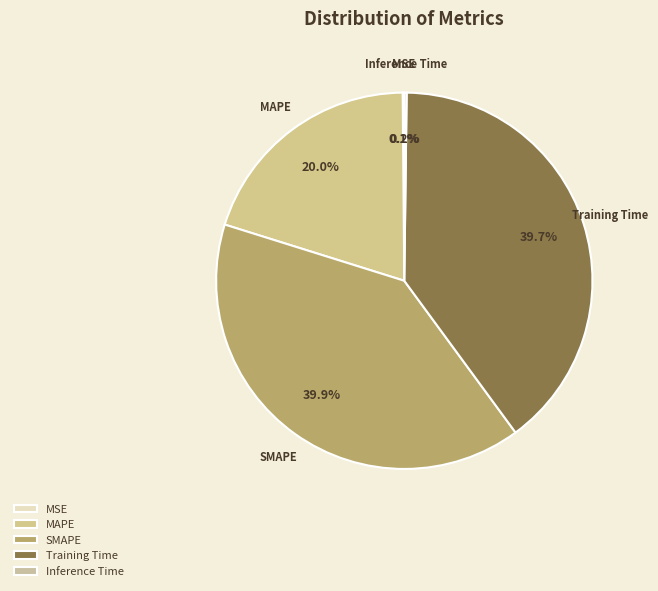

Is there any slice that represents more than half of the pie?

No